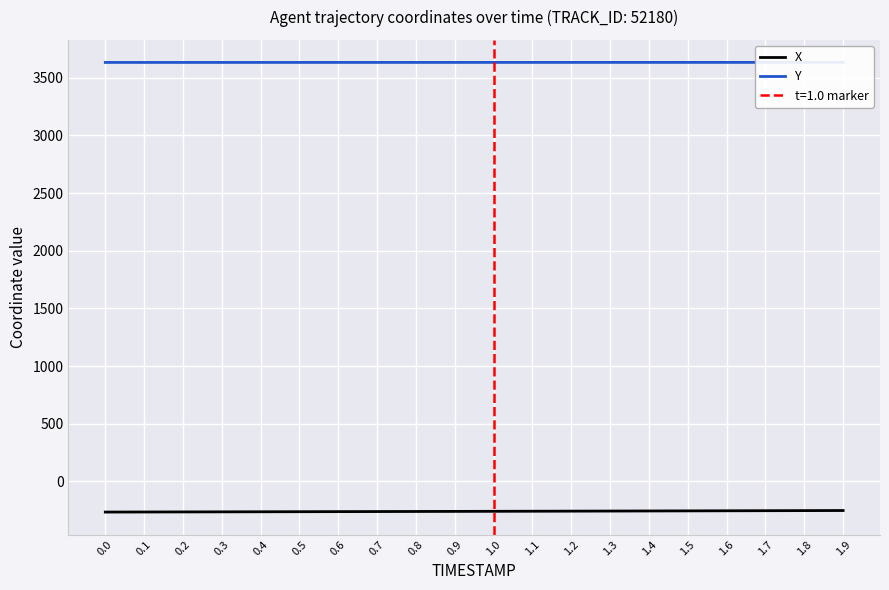

What is the average value of the X series?

-259.2